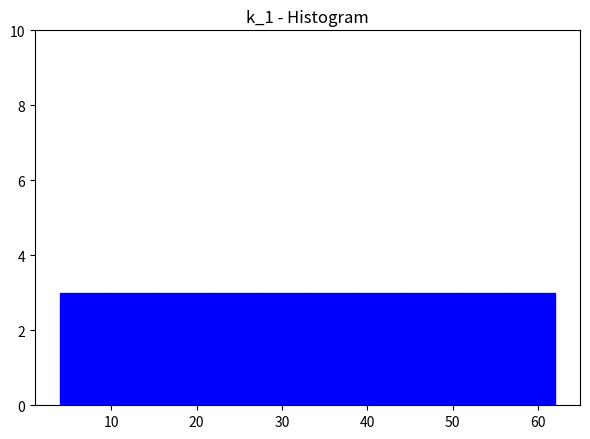

Reading left to right, transcribe this chart: for each bar, give the range it covers on the x-axis and its height. Neither the bar edges nor the heights are printed on the chart, so give them approximately, as read against the axes.

4.0 to 9.8: 3
9.8 to 15.6: 3
15.6 to 21.4: 3
21.4 to 27.2: 3
27.2 to 33.0: 3
33.0 to 38.8: 3
38.8 to 44.6: 3
44.6 to 50.4: 3
50.4 to 56.2: 3
56.2 to 62.0: 3